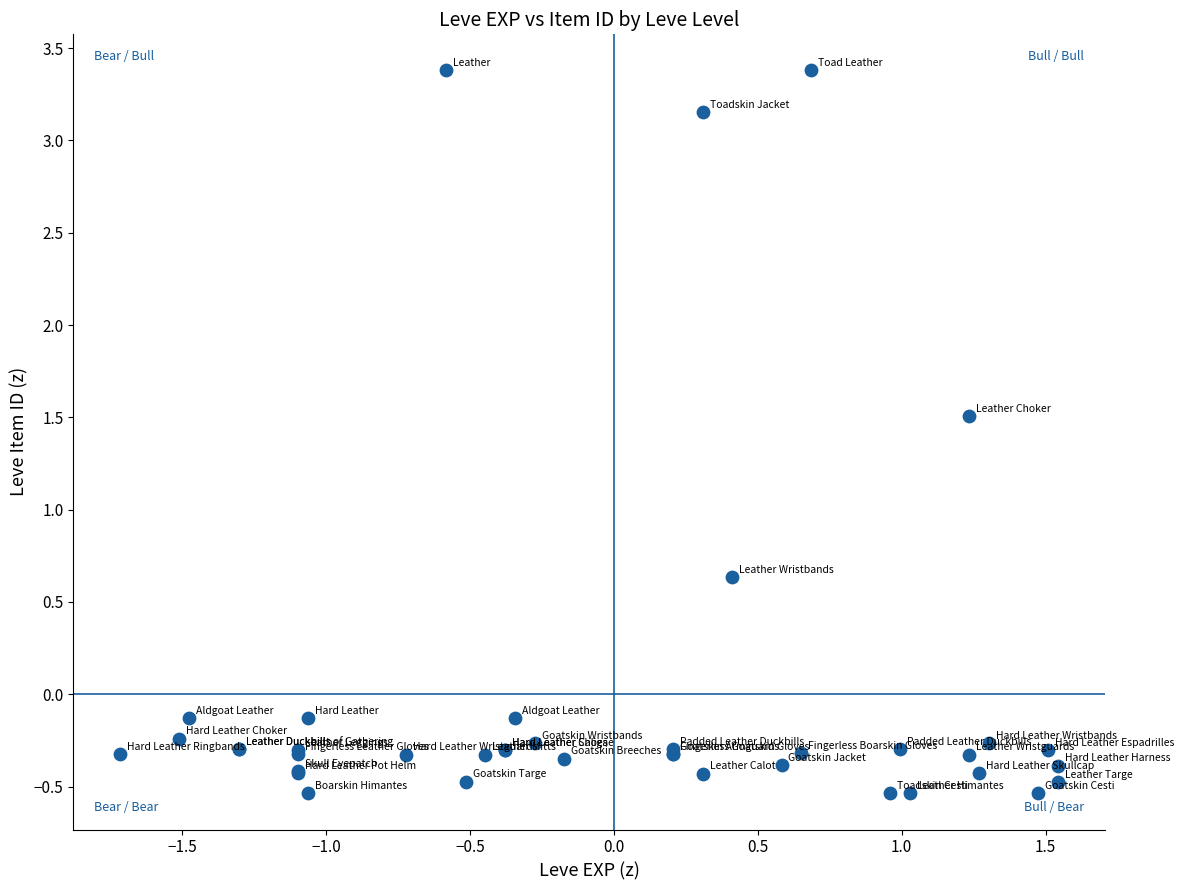

What Y value in the scatter plot is closest to 1?

0.6